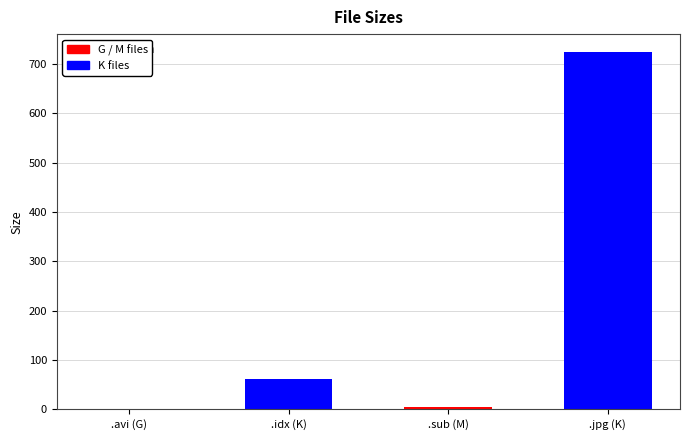

Reading left to right, list all the values displayed in this chart.

Along Came Polly.avi
(G)=1.4	Along Came Polly.idx
(K)=60.9	Along Came Polly.sub
(M)=5.0	Folder.jpg
(K)=724.2